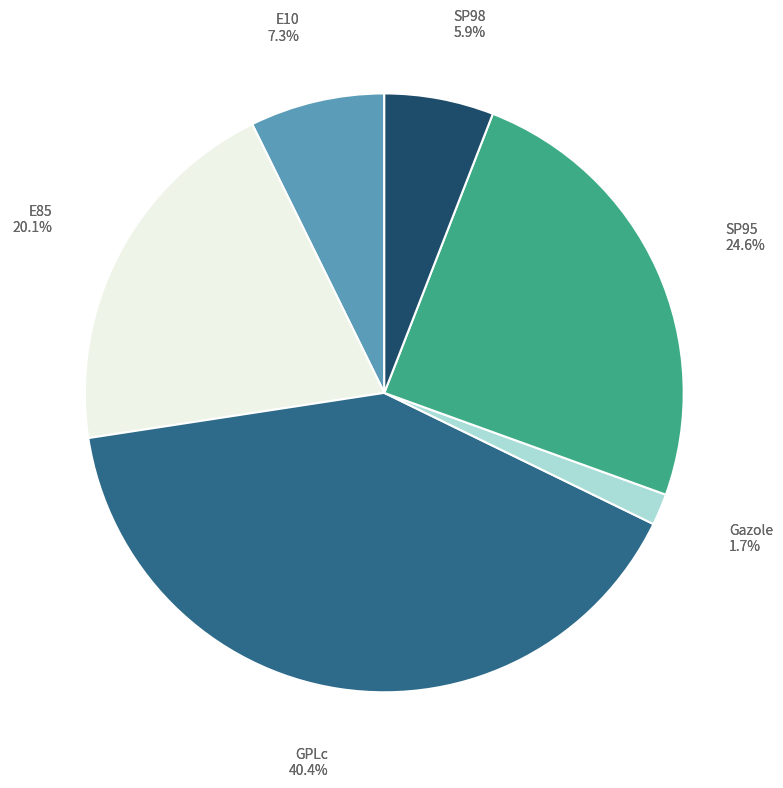

How many slices are in this pie chart?

6